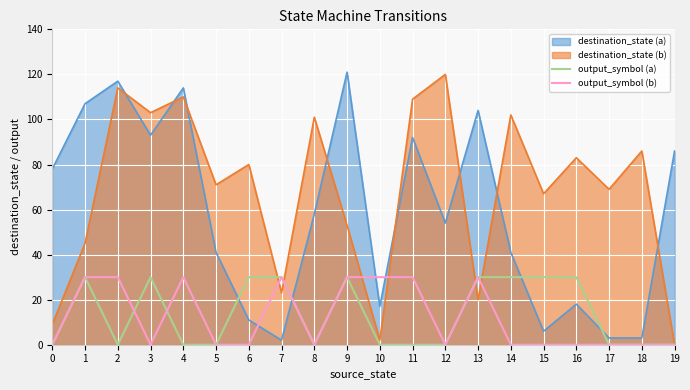

The value of destination_state (b) at 14 is 102. True or false?

True